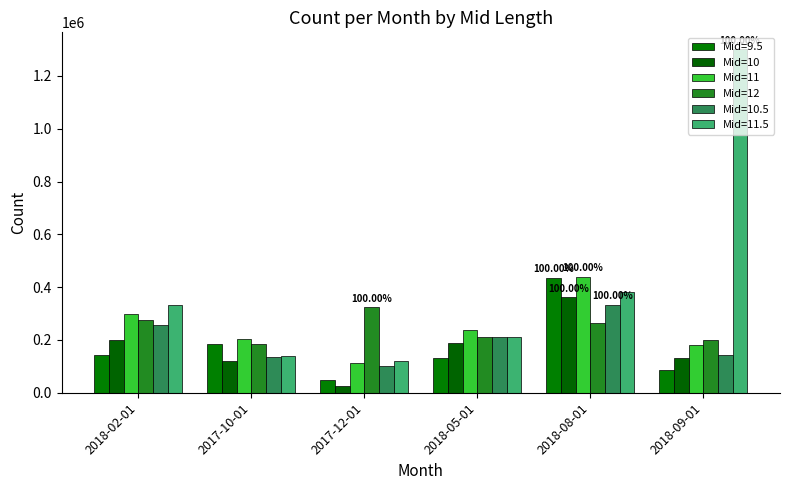

At which category does the chart reach its minimum across all series?

2017-12-01